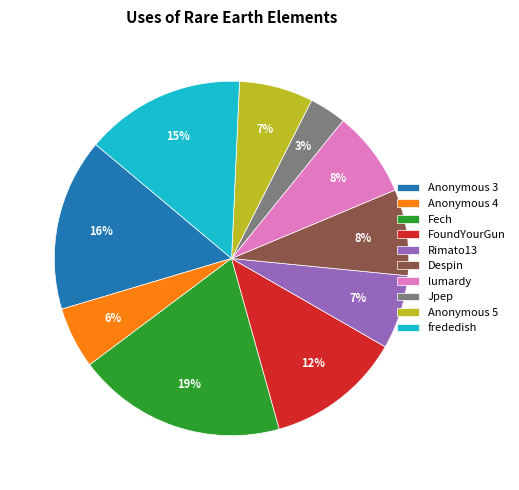

Is there any slice that represents more than half of the pie?

No